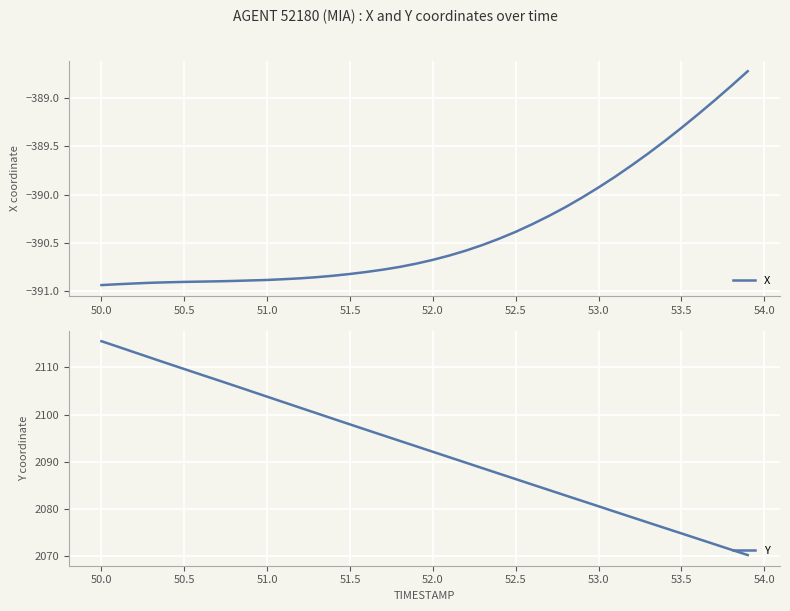

Which category has the highest value in the Y series?

50.0